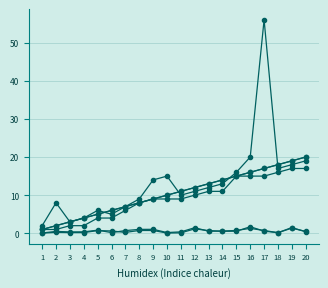

Is this an area chart (filled region under the line)?

No